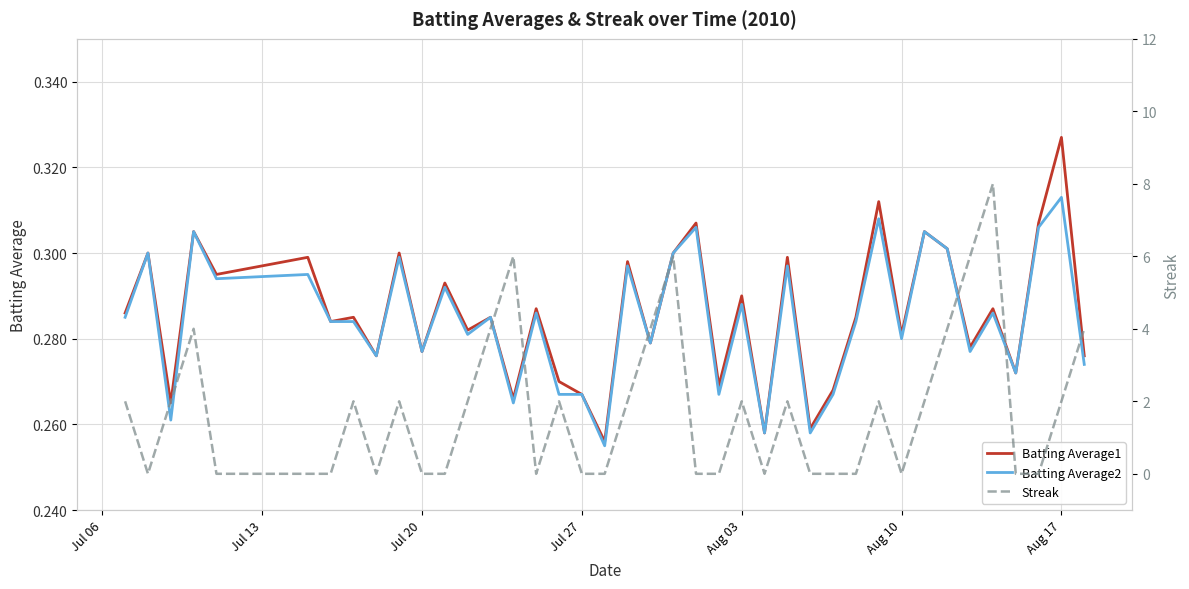

How many interior local valleys does the Batting Average1 series have?

15